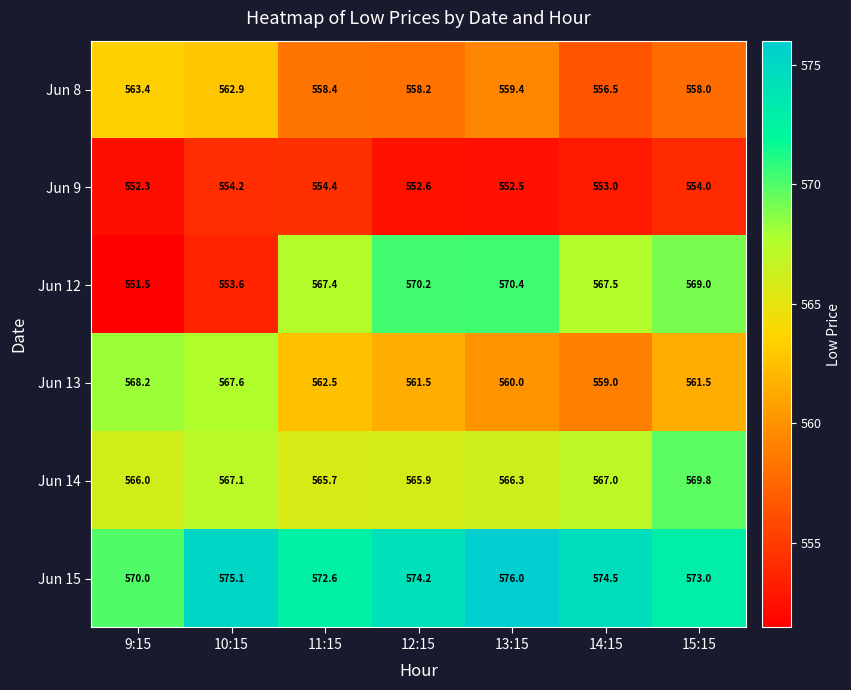

Rank the series by their maximum value, from lowest to highest.

Jun 9, Jun 8, Jun 13, Jun 14, Jun 12, Jun 15